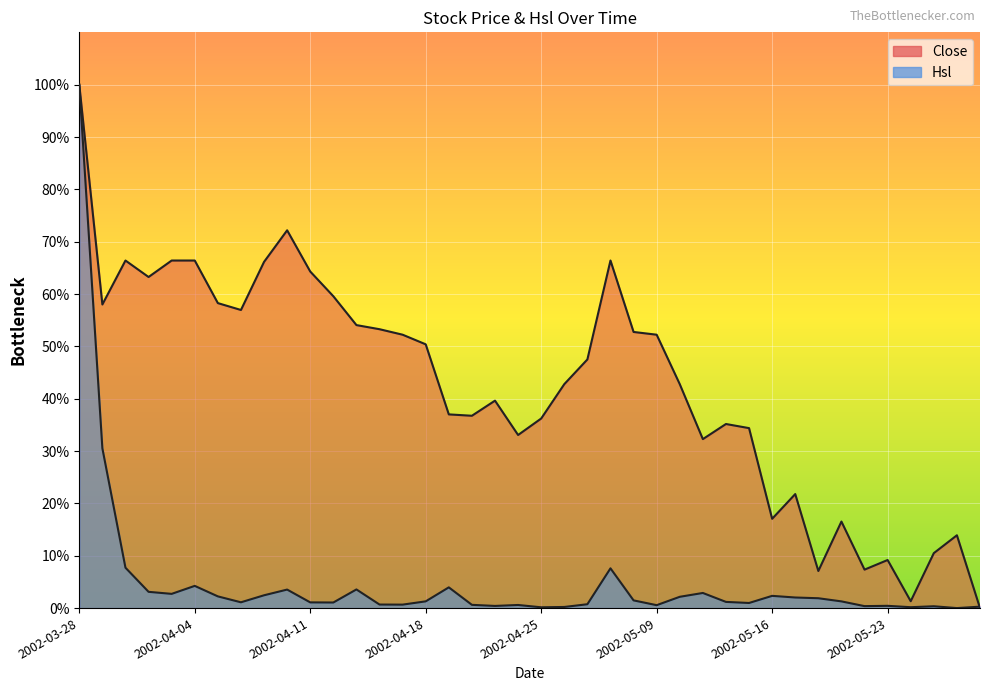

How many data points in Hsl are less than 1?

16